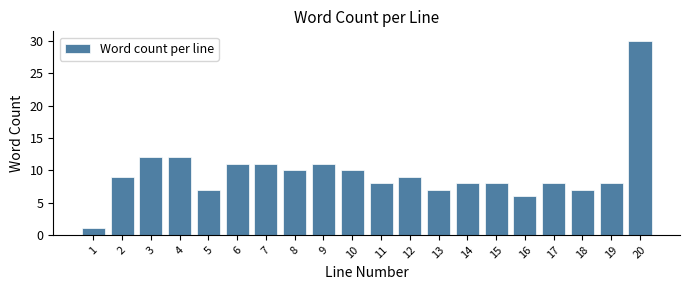

Reading left to right, extract all data points from this chart.

1=1	2=9	3=12	4=12	5=7	6=11	7=11	8=10	9=11	10=10	11=8	12=9	13=7	14=8	15=8	16=6	17=8	18=7	19=8	20=30